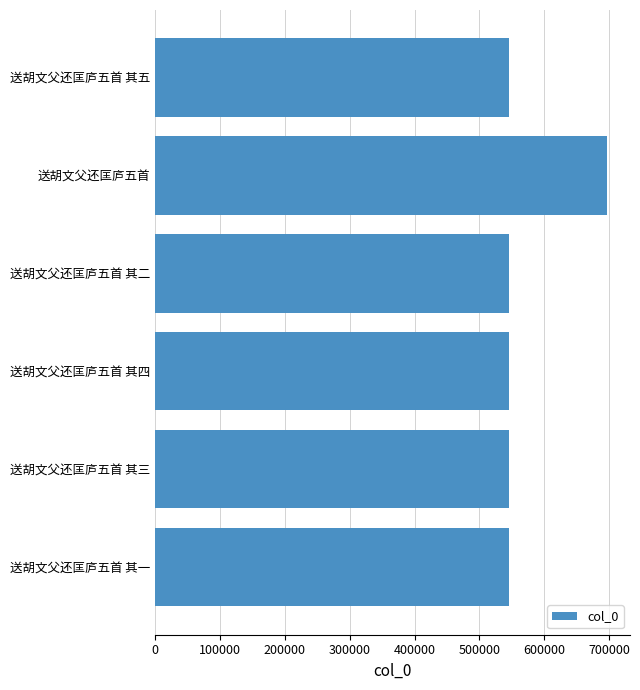

What is the maximum value shown in the chart?

697356